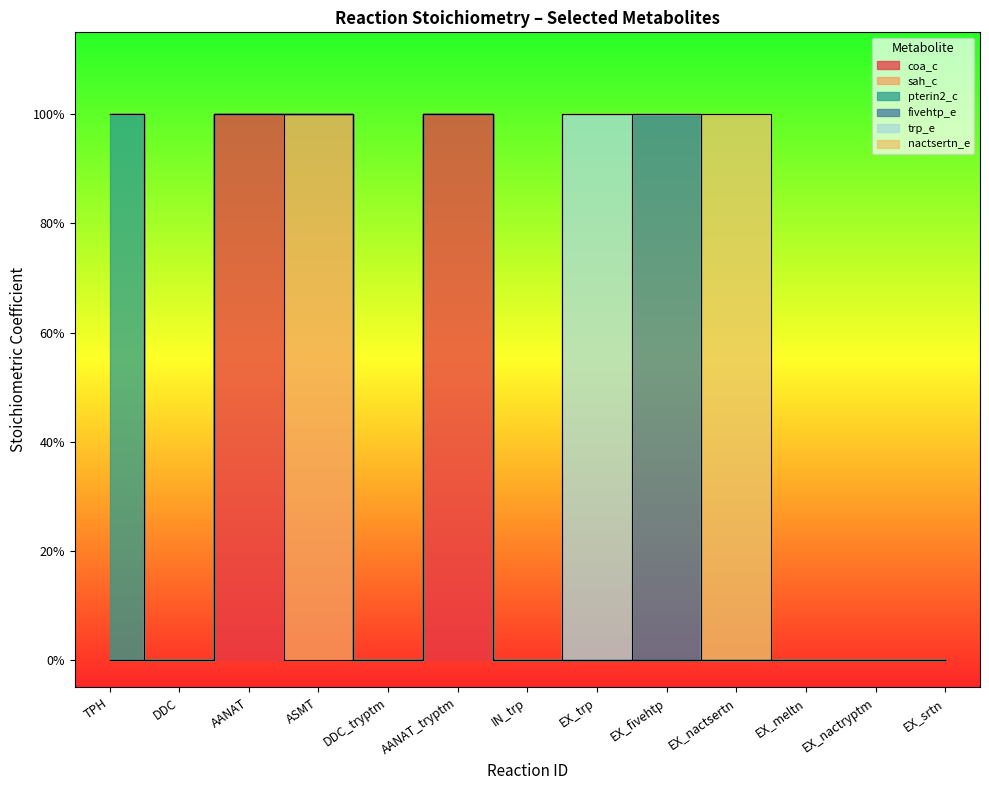

At AANAT_tryptm, list the series in order from largest to smallest.

coa_c, sah_c, pterin2_c, fivehtp_e, trp_e, nactsertn_e